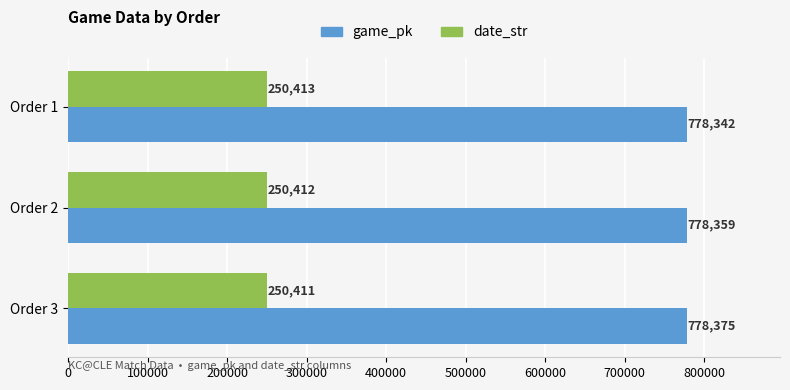

Which series has the largest total across all categories?

game_pk